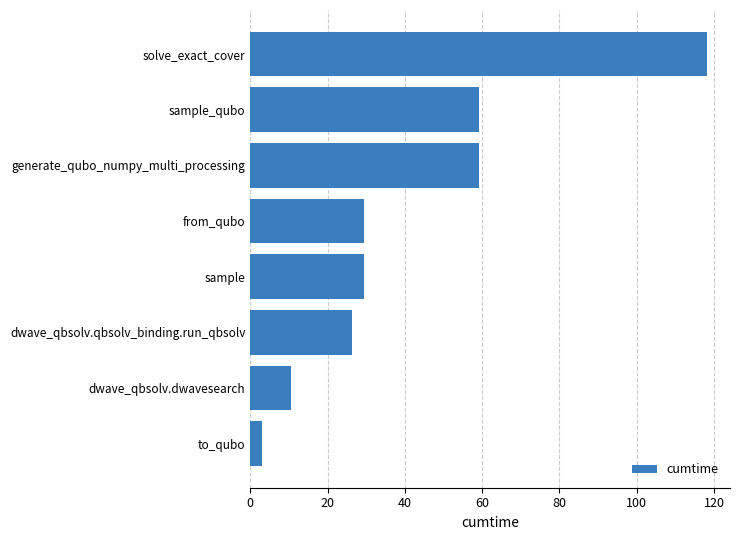

The value at dwave_qbsolv.qbsolv_binding.run_qbsolv is 12.5. True or false?

False